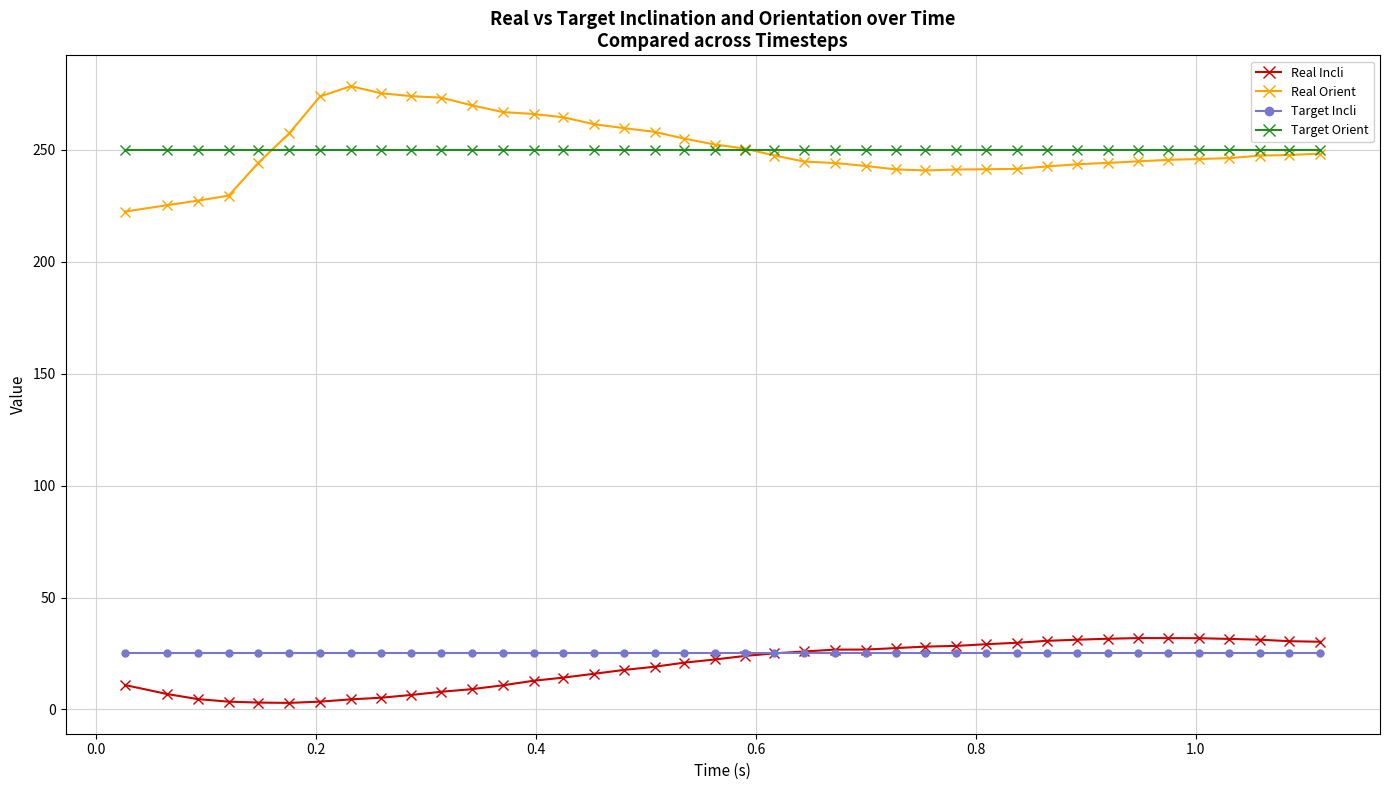

In Real Orient, how many points are higher than both neighbors (excluding endpoints)?

1